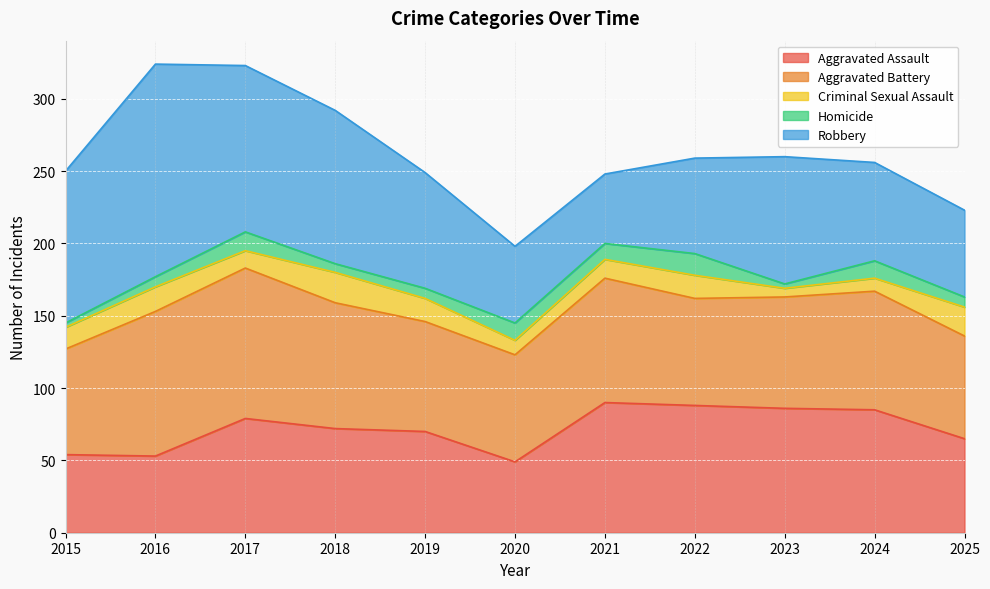

Is the value of Aggravated Assault at 2016 greater than the value of Homicide at 2016?

Yes